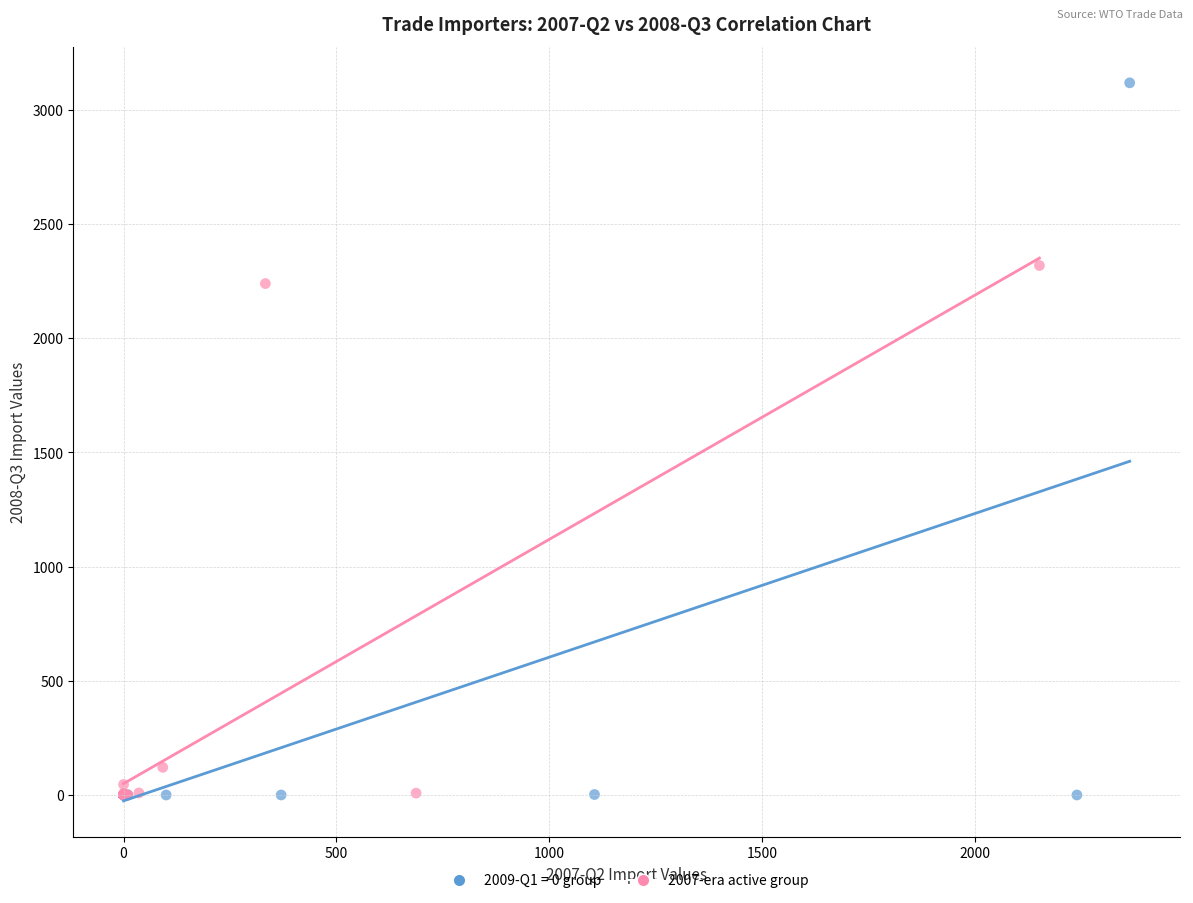

Which series reaches the maximum Y coordinate?

2009-Q1 = 0 group